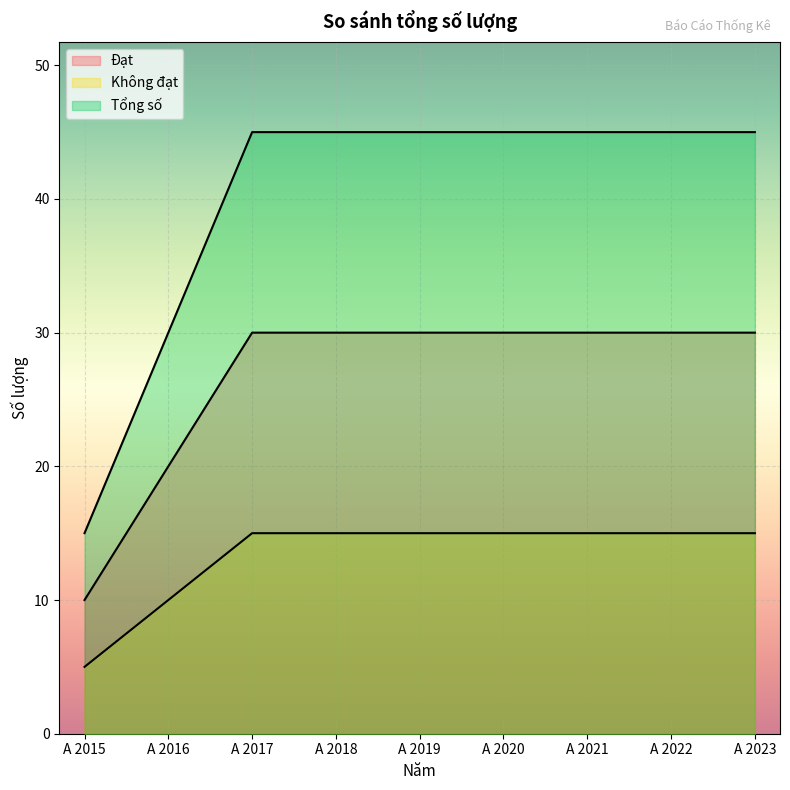

What is the sum of the Không đạt values at A 2022 and A 2019?

30